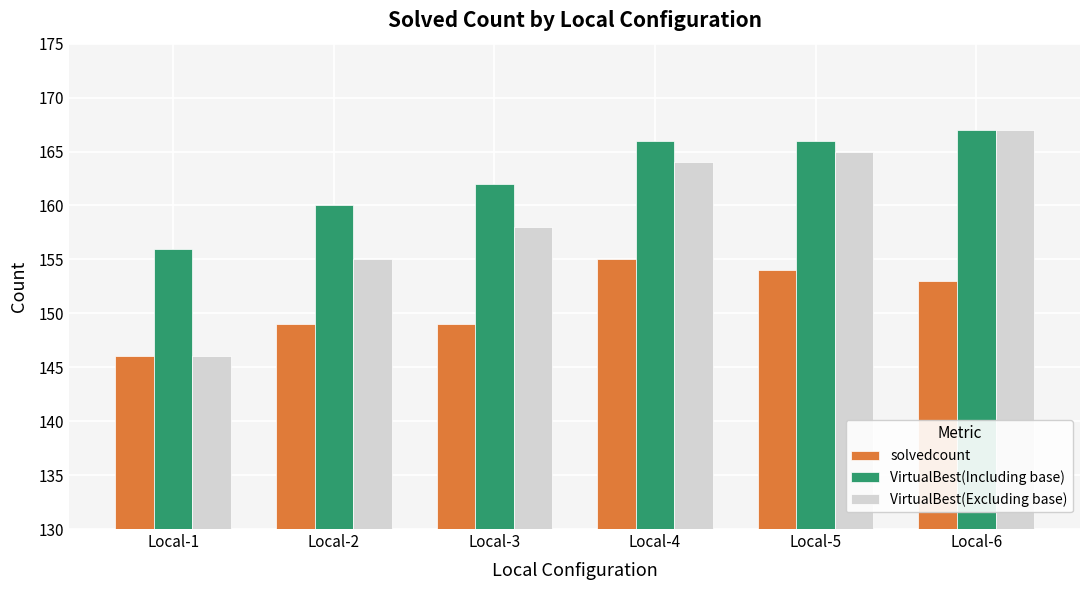

The value of VirtualBest(Including base) at Local-4 is 166. True or false?

True